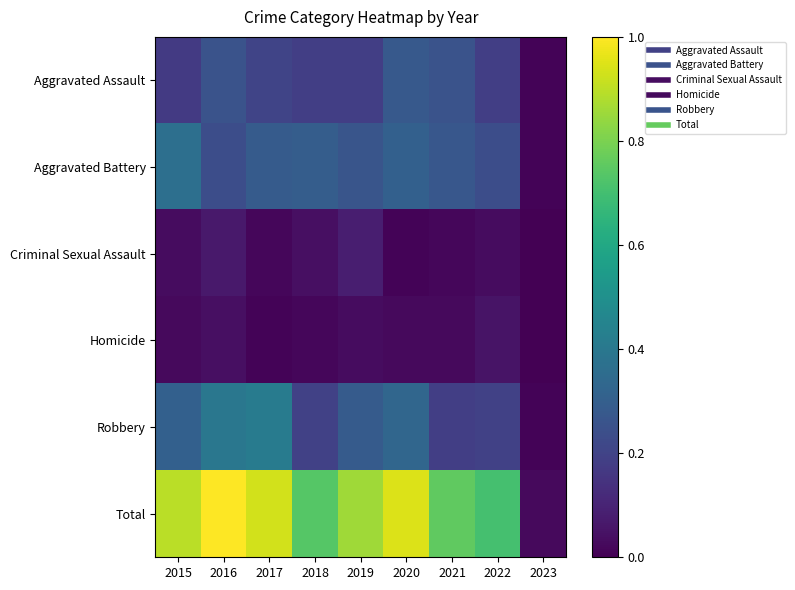

At 2023, list the series in order from largest to smallest.

Total, Aggravated Assault, Aggravated Battery, Robbery, Criminal Sexual Assault, Homicide